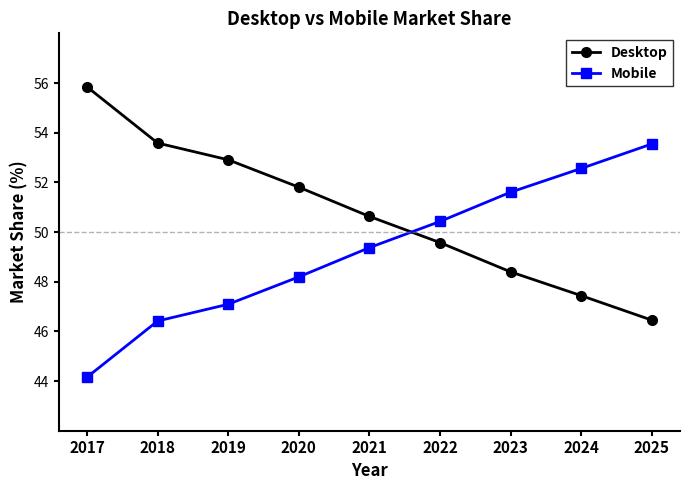

Does the chart have visible grid lines?

No